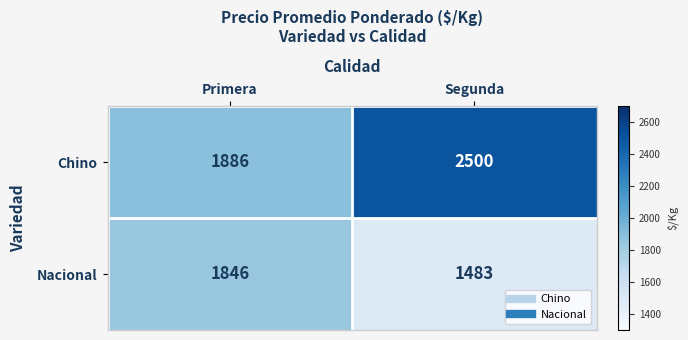

Count the number of categories in the chart.

2